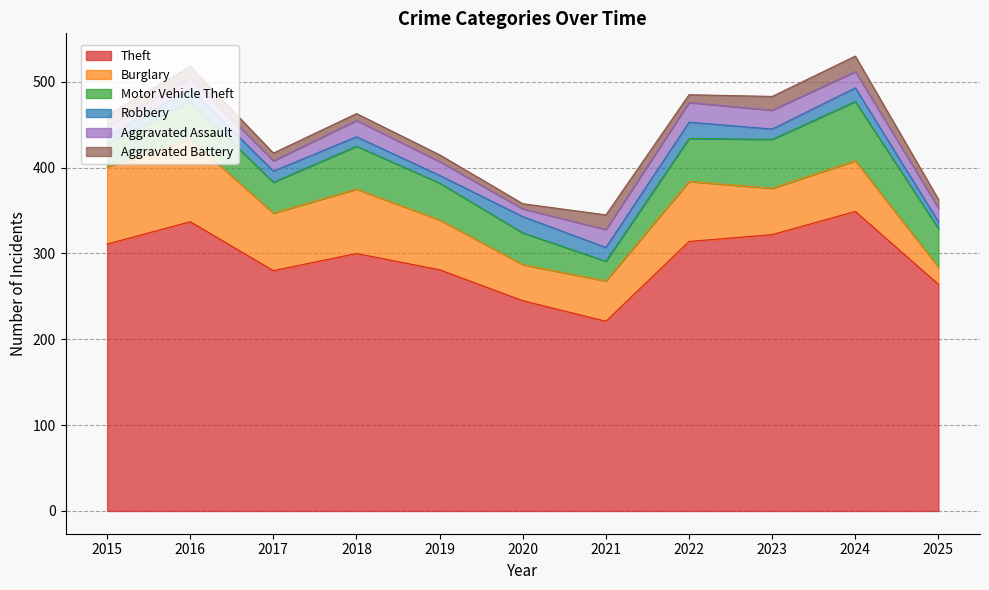

Which label corresponds to the largest value in the chart?

2024